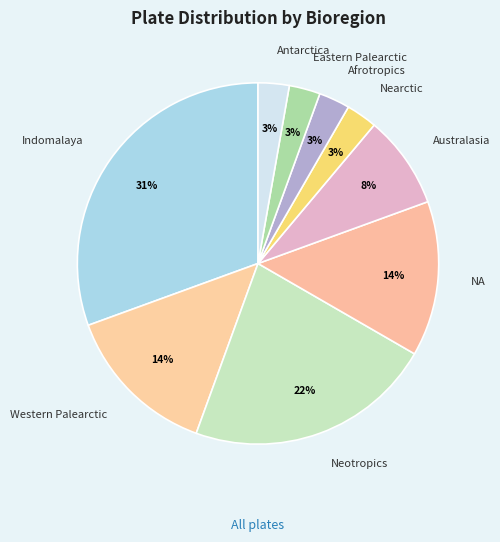

To the nearest percent, what is the average slice percentage?

11%